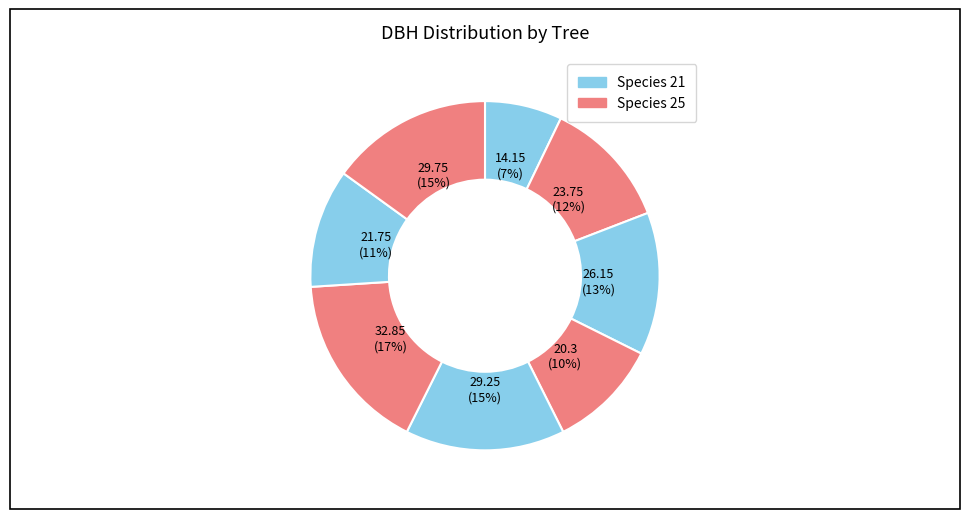

How many slices are in this pie chart?

8